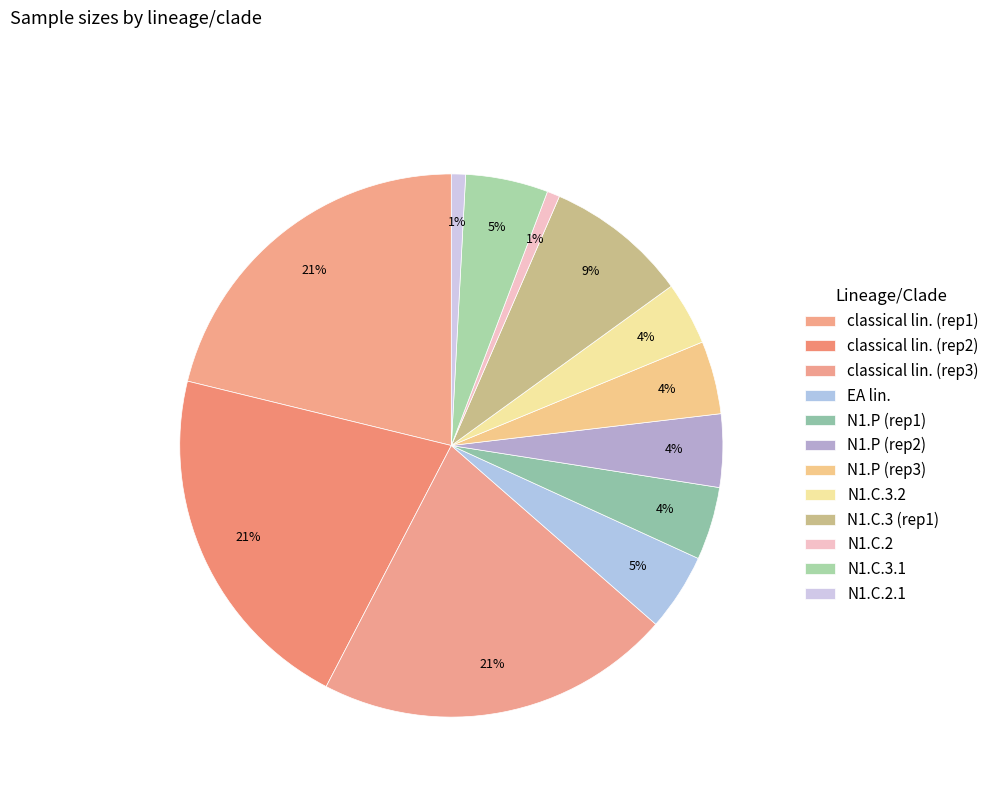

How many segments does this pie chart have?

12